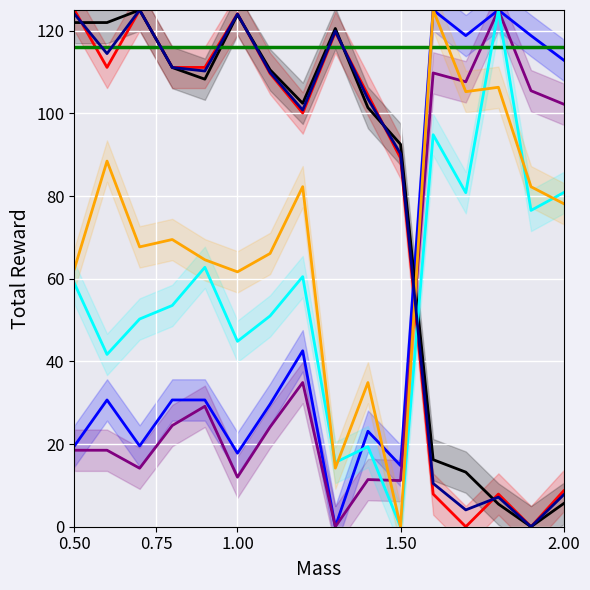

What is the spread (max minus min) of values at 13?

119.5